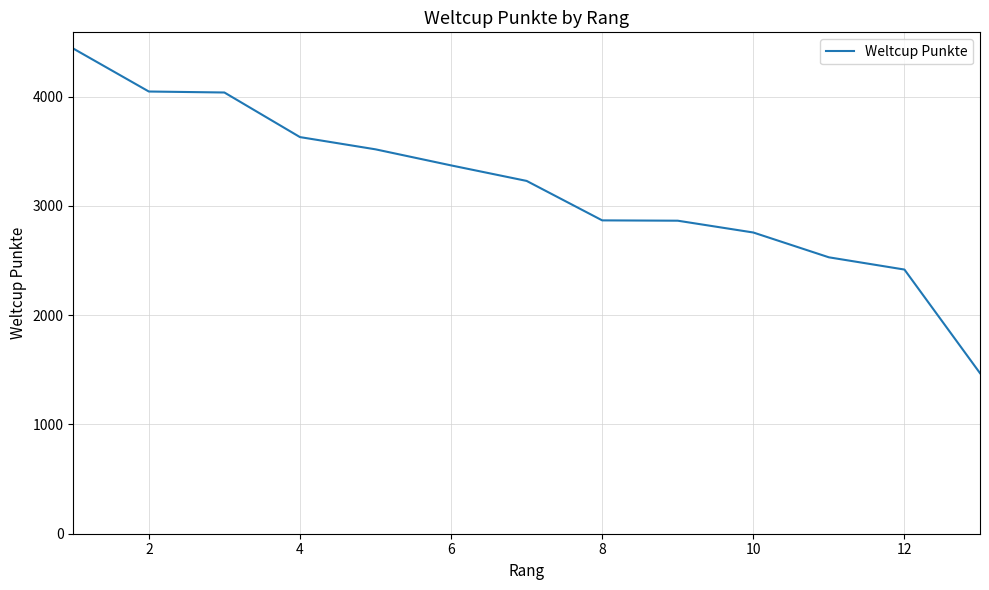

What is the minimum value shown in the chart?

1469